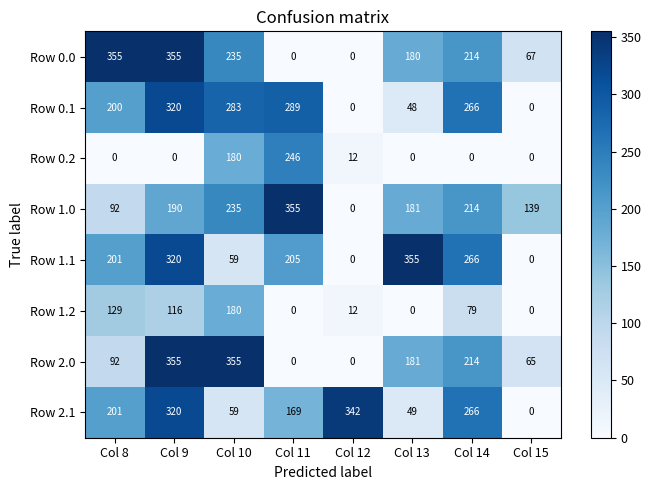

At which label does Row 0.1 reach its peak?

Col 9